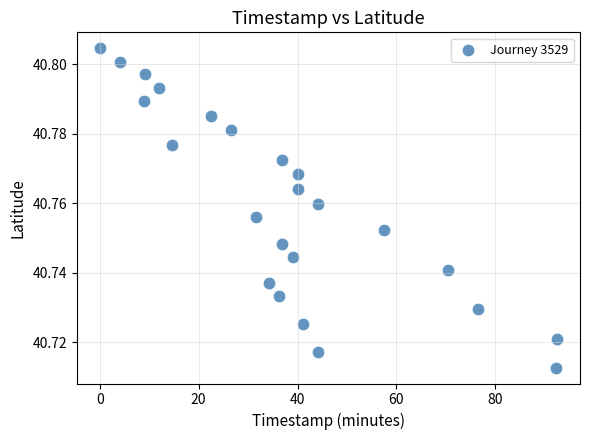

What is the range of X values (max minus min)?

92.4